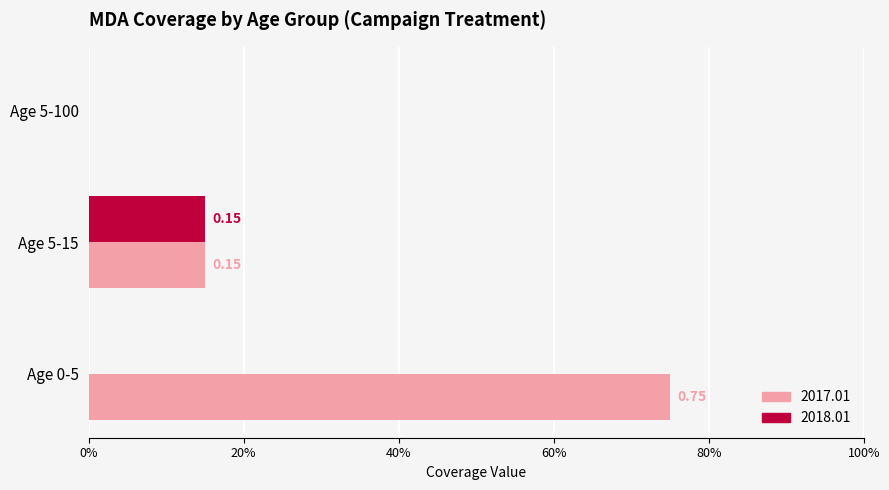

What are all the series names shown in the legend?

2017.01, 2018.01